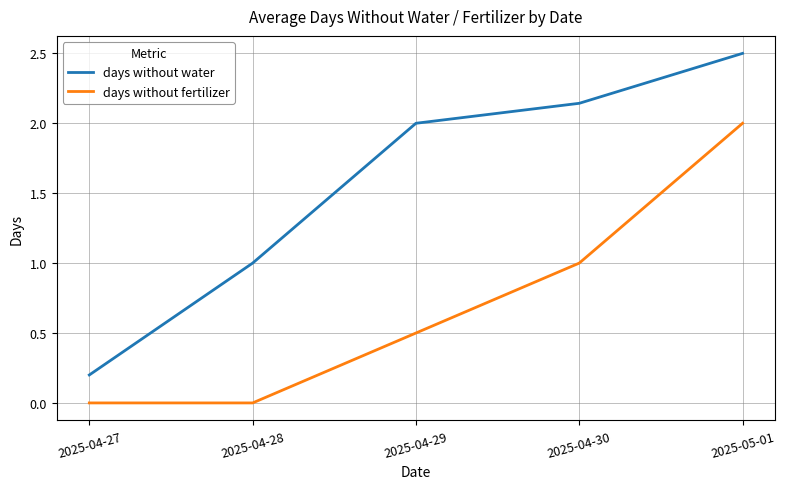

Rank the series at 2025-05-01 from highest to lowest value.

days without water, days without fertilizer